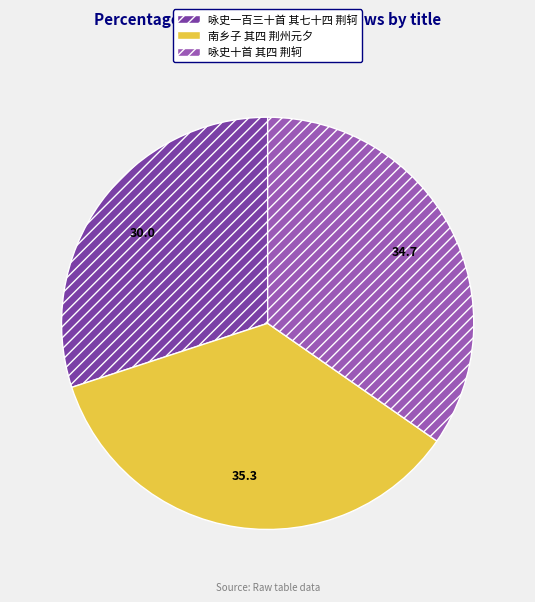

Between 咏史一百三十首 其七十四 荆轲 and 南乡子 其四 荆州元夕, which is larger?

南乡子 其四 荆州元夕